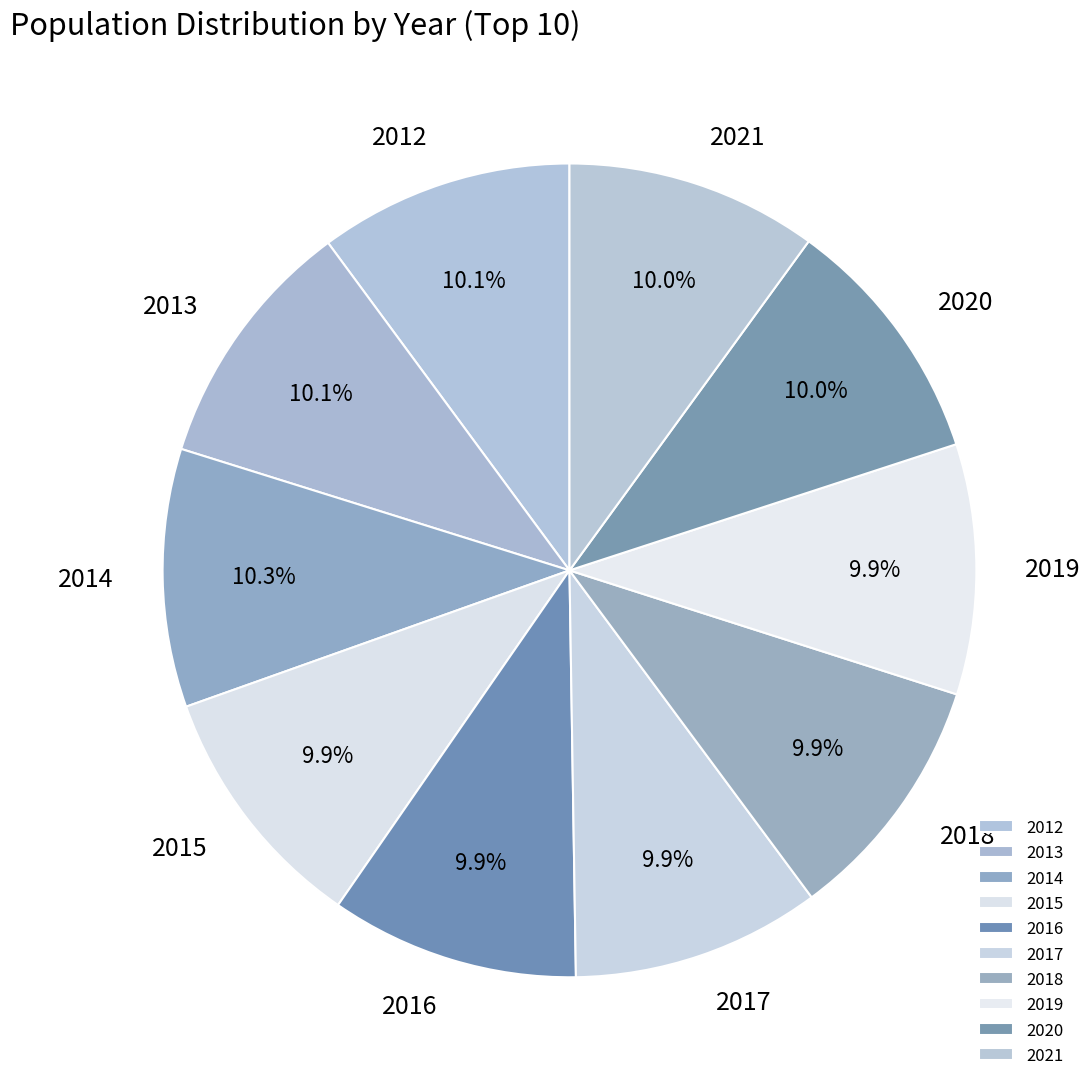

What is the ratio of the value at 2013 to the value at 2020?

1.0